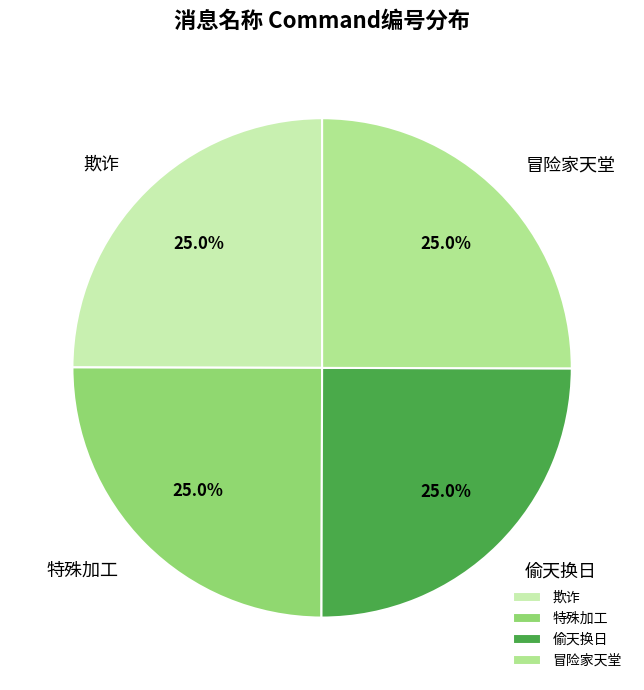

Is it true that 冒险家天堂 is 25% of the pie?

True